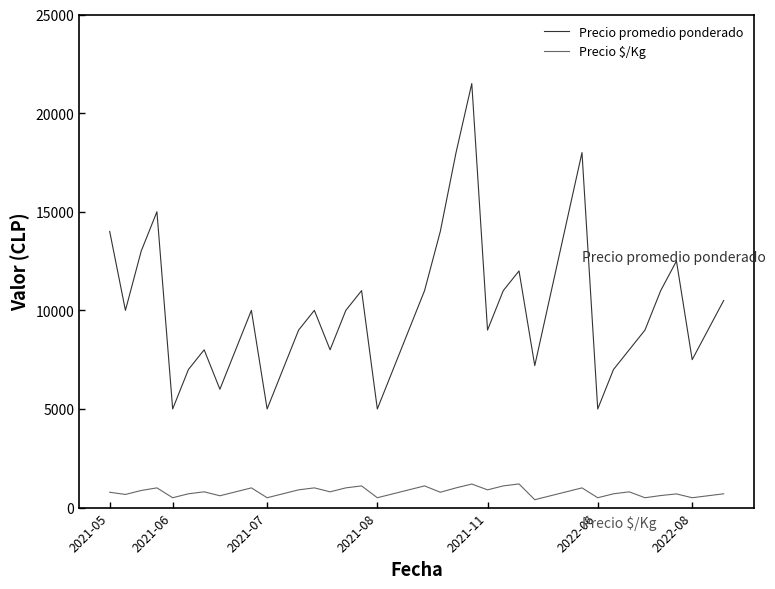

True or false: Precio \$/Kg and Precio promedio ponderado intersect in this chart.

False